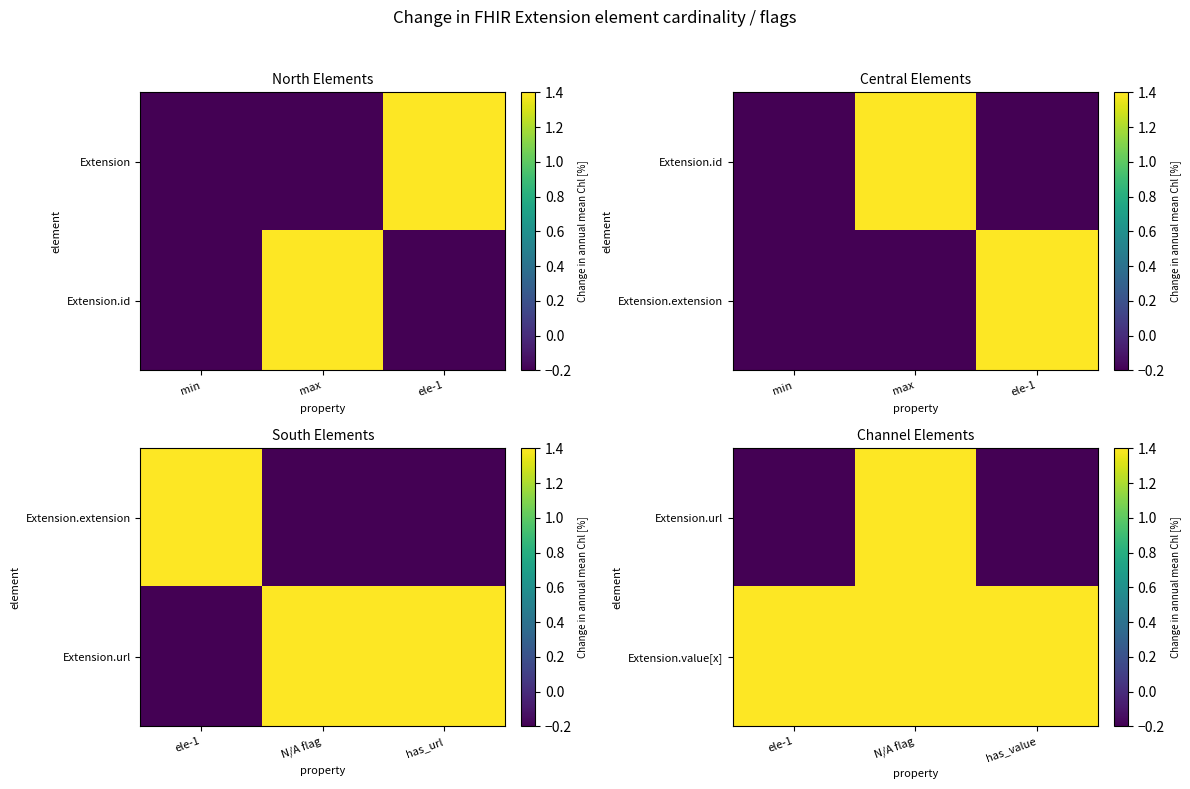

The value of Extension.url at has_value is -0.2. True or false?

True